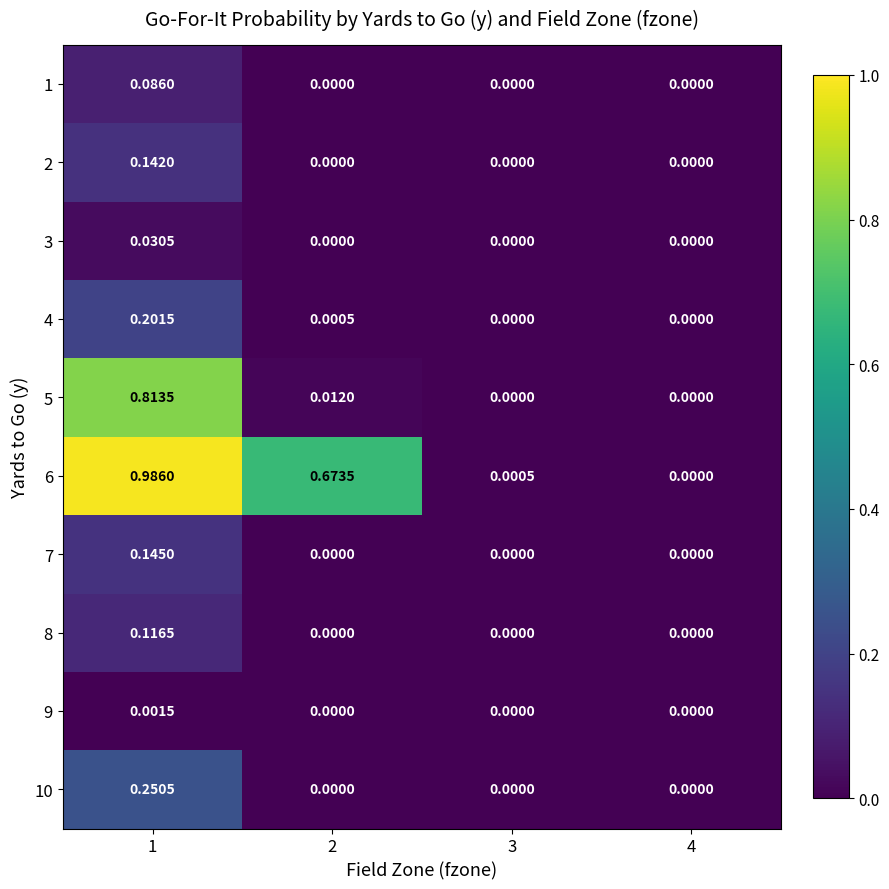

Reading left to right, extract all data points from this chart.

1: 1=0.1	2=0.0	3=0.0	4=0.0
2: 1=0.1	2=0.0	3=0.0	4=0.0
3: 1=0.0	2=0.0	3=0.0	4=0.0
4: 1=0.2	2=0.0	3=0.0	4=0.0
5: 1=0.8	2=0.0	3=0.0	4=0.0
6: 1=1.0	2=0.7	3=0.0	4=0.0
7: 1=0.1	2=0.0	3=0.0	4=0.0
8: 1=0.1	2=0.0	3=0.0	4=0.0
9: 1=0.0	2=0.0	3=0.0	4=0.0
10: 1=0.3	2=0.0	3=0.0	4=0.0